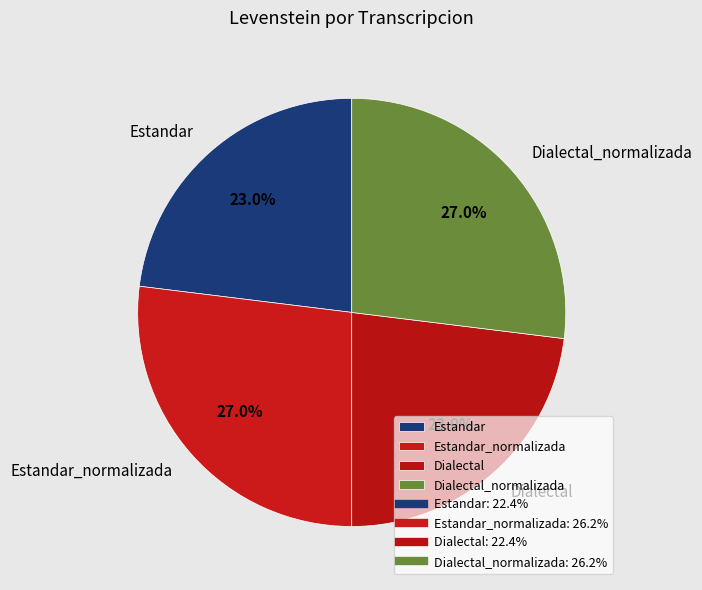

Count the number of slices in the pie.

4